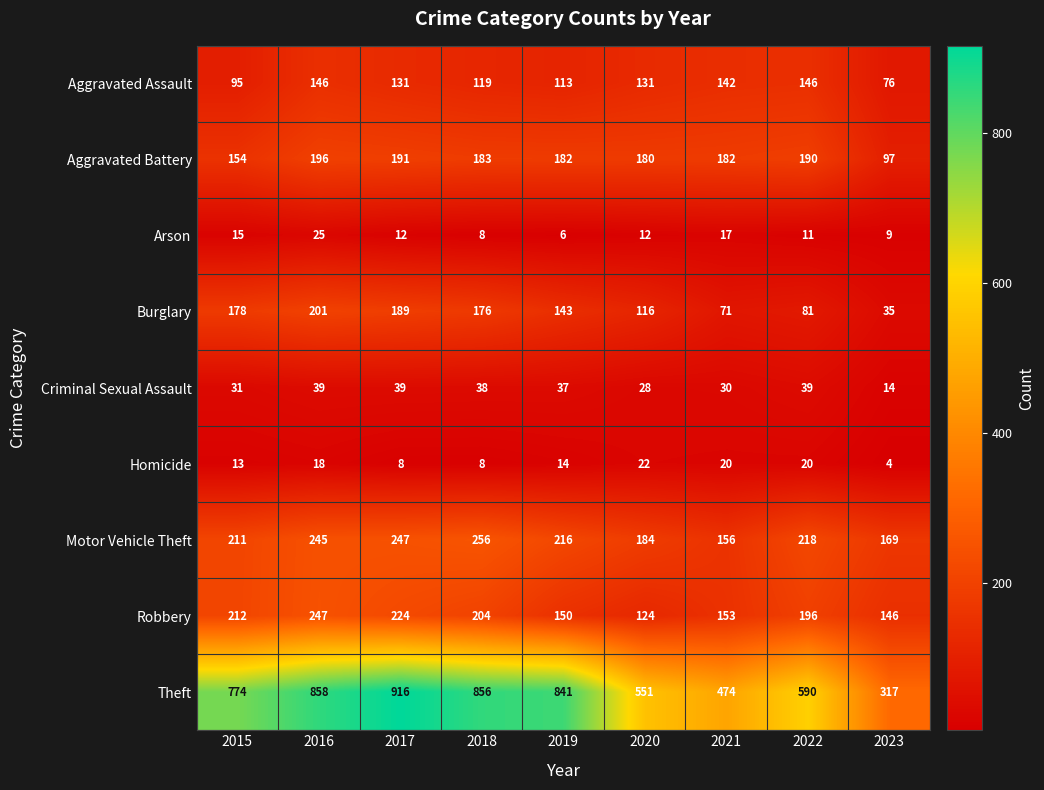

Read the Burglary value at 2021.

71